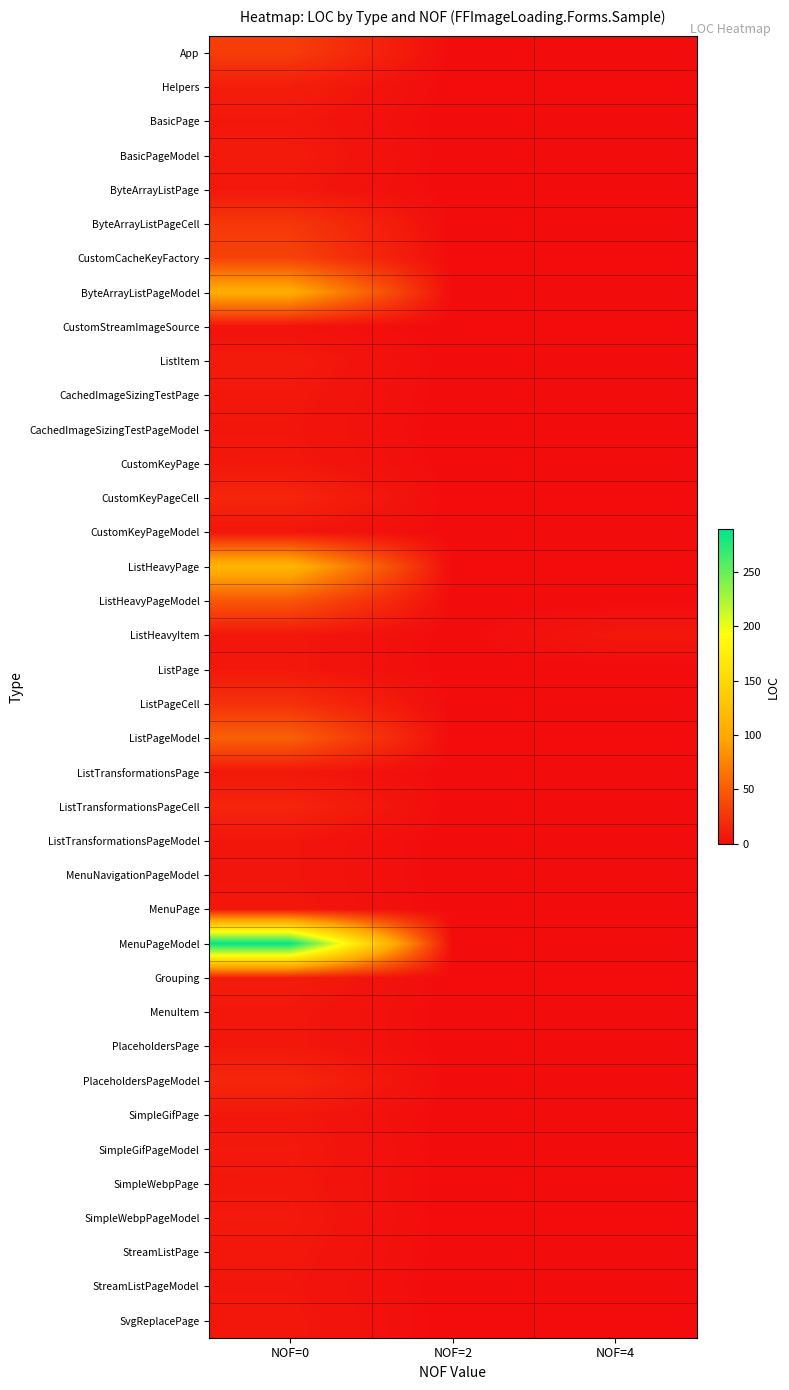

Reading left to right, transcribe all the data shown in this chart.

App: NOF=0=31	NOF=2=0	NOF=4=0
Helpers: NOF=0=11	NOF=2=0	NOF=4=0
BasicPage: NOF=0=7	NOF=2=0	NOF=4=0
BasicPageModel: NOF=0=9	NOF=2=0	NOF=4=0
ByteArrayListPage: NOF=0=7	NOF=2=0	NOF=4=0
ByteArrayListPageCell: NOF=0=27	NOF=2=0	NOF=4=0
CustomCacheKeyFactory: NOF=0=34	NOF=2=0	NOF=4=0
ByteArrayListPageModel: NOF=0=105	NOF=2=0	NOF=4=0
CustomStreamImageSource: NOF=0=4	NOF=2=0	NOF=4=0
ListItem: NOF=0=9	NOF=2=0	NOF=4=0
CachedImageSizingTestPage: NOF=0=7	NOF=2=0	NOF=4=0
CachedImageSizingTestPageModel: NOF=0=6	NOF=2=0	NOF=4=0
CustomKeyPage: NOF=0=7	NOF=2=0	NOF=4=0
CustomKeyPageCell: NOF=0=16	NOF=2=0	NOF=4=0
CustomKeyPageModel: NOF=0=6	NOF=2=0	NOF=4=0
ListHeavyPage: NOF=0=113	NOF=2=0	NOF=4=0
ListHeavyPageModel: NOF=0=47	NOF=2=0	NOF=4=0
ListHeavyItem: NOF=0=7	NOF=2=0	NOF=4=7
ListPage: NOF=0=7	NOF=2=0	NOF=4=0
ListPageCell: NOF=0=23	NOF=2=0	NOF=4=0
ListPageModel: NOF=0=53	NOF=2=0	NOF=4=0
ListTransformationsPage: NOF=0=7	NOF=2=0	NOF=4=0
ListTransformationsPageCell: NOF=0=16	NOF=2=0	NOF=4=0
ListTransformationsPageModel: NOF=0=6	NOF=2=0	NOF=4=0
MenuNavigationPageModel: NOF=0=6	NOF=2=0	NOF=4=0
MenuPage: NOF=0=7	NOF=2=0	NOF=4=0
MenuPageModel: NOF=0=289	NOF=2=0	NOF=4=0
Grouping: NOF=0=10	NOF=2=0	NOF=4=0
MenuItem: NOF=0=7	NOF=2=0	NOF=4=0
PlaceholdersPage: NOF=0=7	NOF=2=0	NOF=4=0
PlaceholdersPageModel: NOF=0=17	NOF=2=0	NOF=4=0
SimpleGifPage: NOF=0=7	NOF=2=0	NOF=4=0
SimpleGifPageModel: NOF=0=8	NOF=2=0	NOF=4=0
SimpleWebpPage: NOF=0=7	NOF=2=0	NOF=4=0
SimpleWebpPageModel: NOF=0=8	NOF=2=0	NOF=4=0
StreamListPage: NOF=0=7	NOF=2=0	NOF=4=0
StreamListPageModel: NOF=0=6	NOF=2=0	NOF=4=0
SvgReplacePage: NOF=0=7	NOF=2=0	NOF=4=0